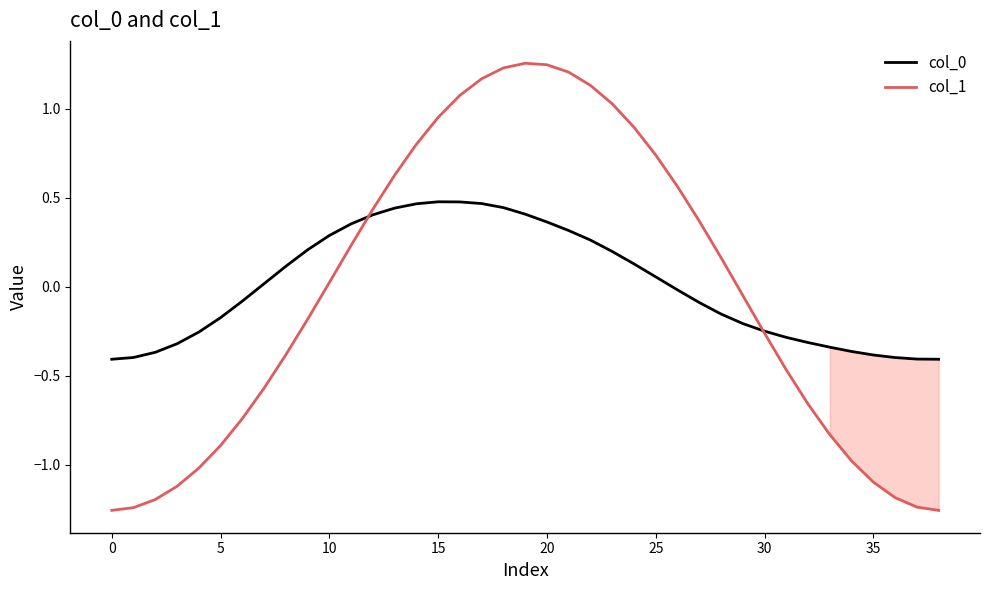

The value of col_0 at 0 is -0.6. True or false?

False